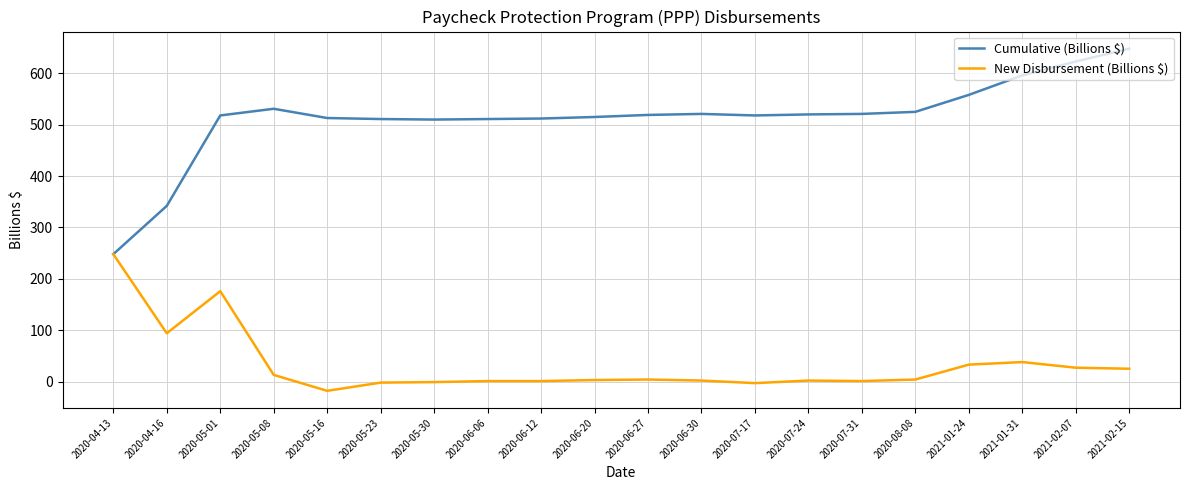

Which series has the largest total across all categories?

Cumulative (Billions $)